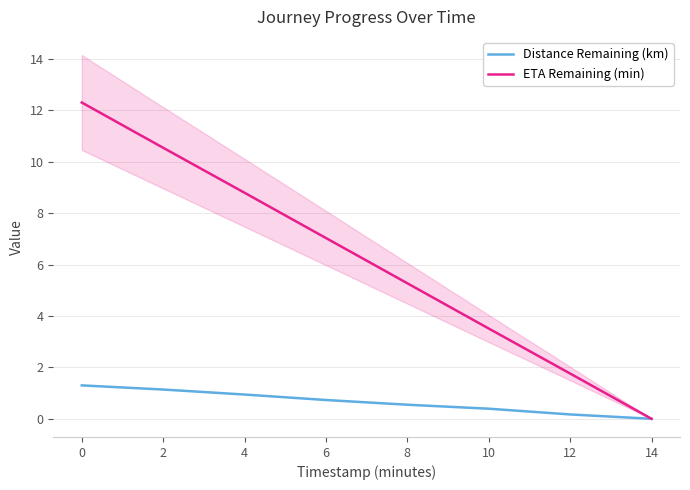

True or false: ETA Remaining (min) and Distance Remaining (km) intersect in this chart.

False